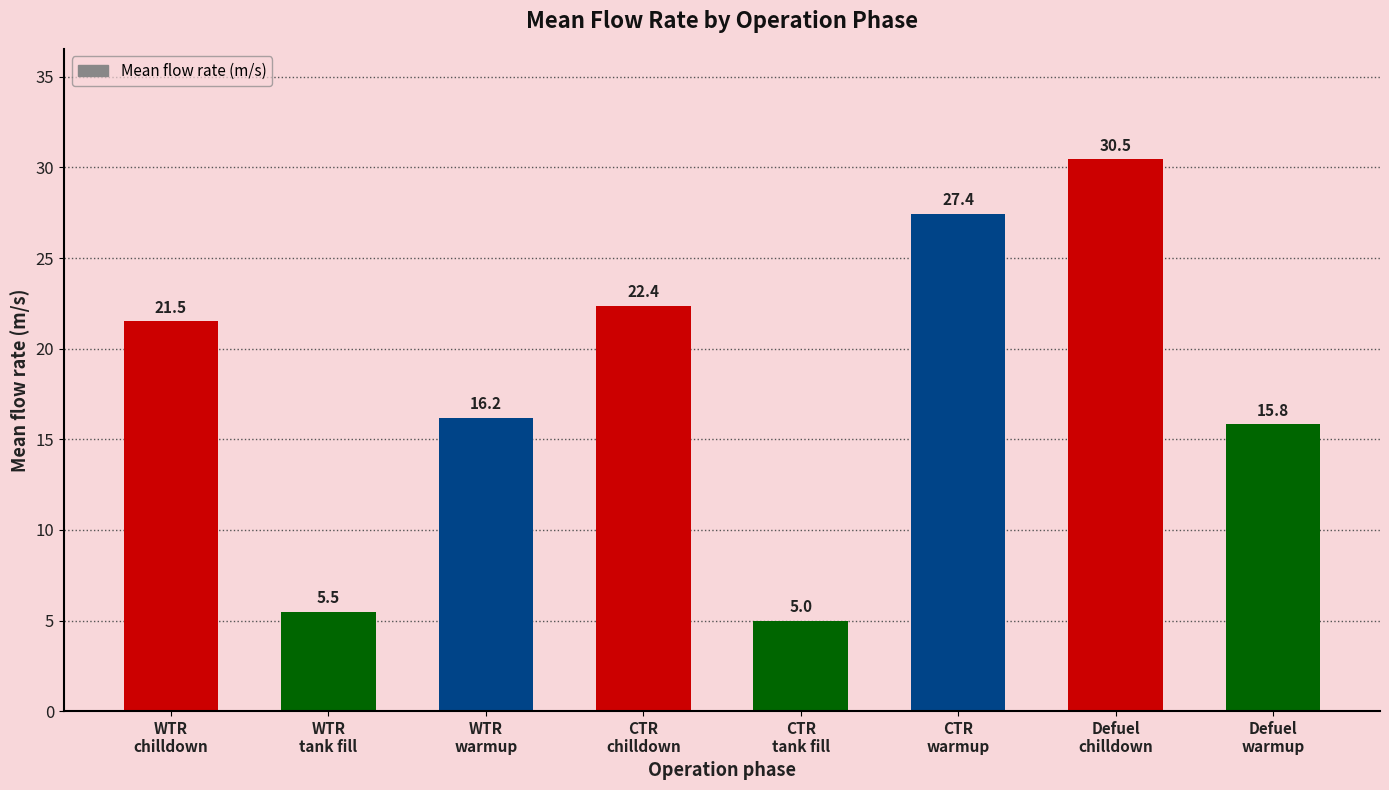

What is the minimum value shown in the chart?

5.0